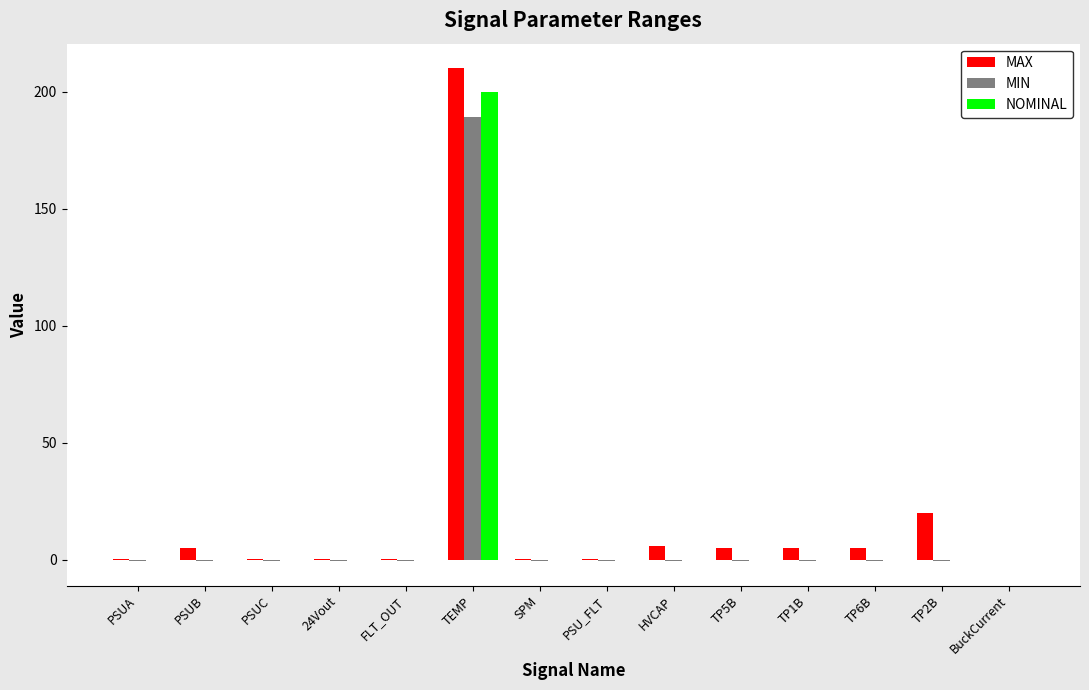

The value of NOMINAL at TP6B is 66.7. True or false?

False